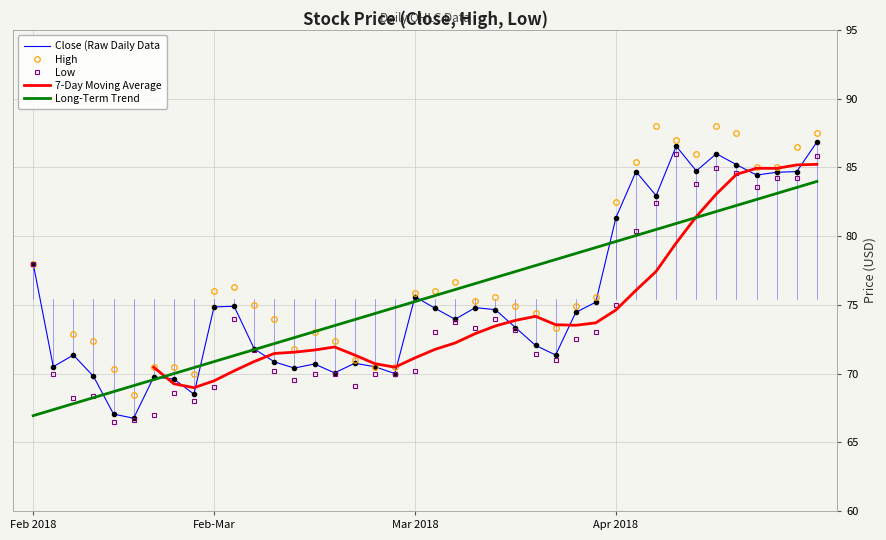

What is the spread (max minus min) of values at 2018-04-13?

2.3